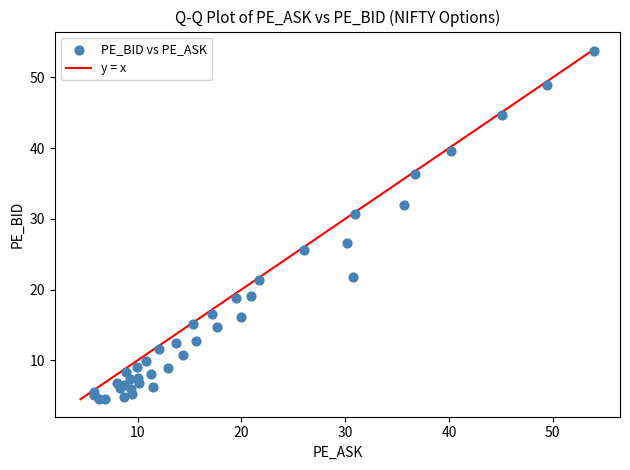

What Y value in the scatter plot is closest to 29?

30.7